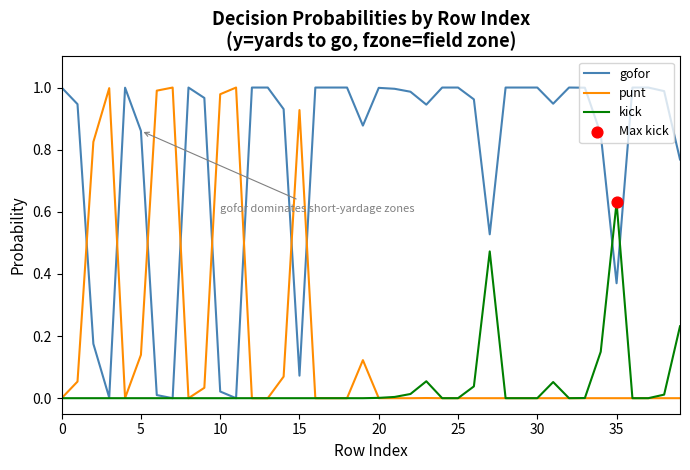

Which series has the largest total across all categories?

gofor